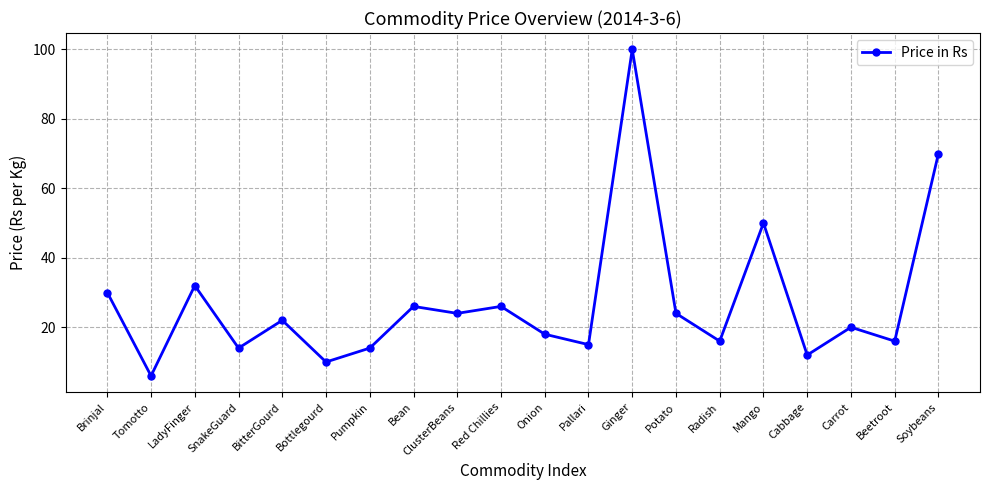

Does the chart display data point markers on the line(s)?

Yes